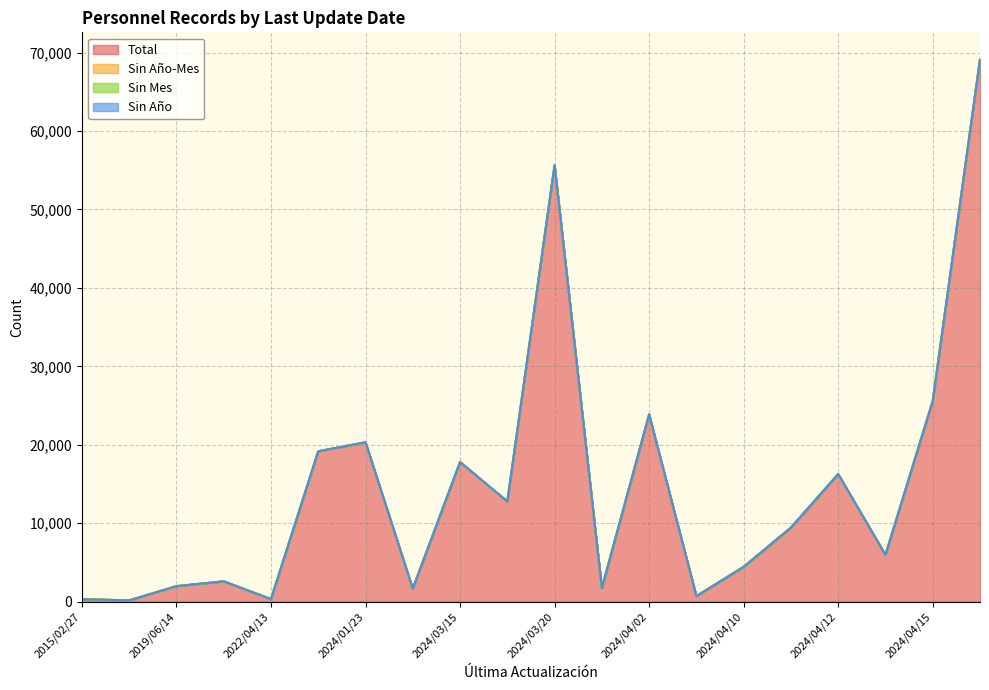

True or false: Sin Mes and Sin Año-Mes intersect in this chart.

False